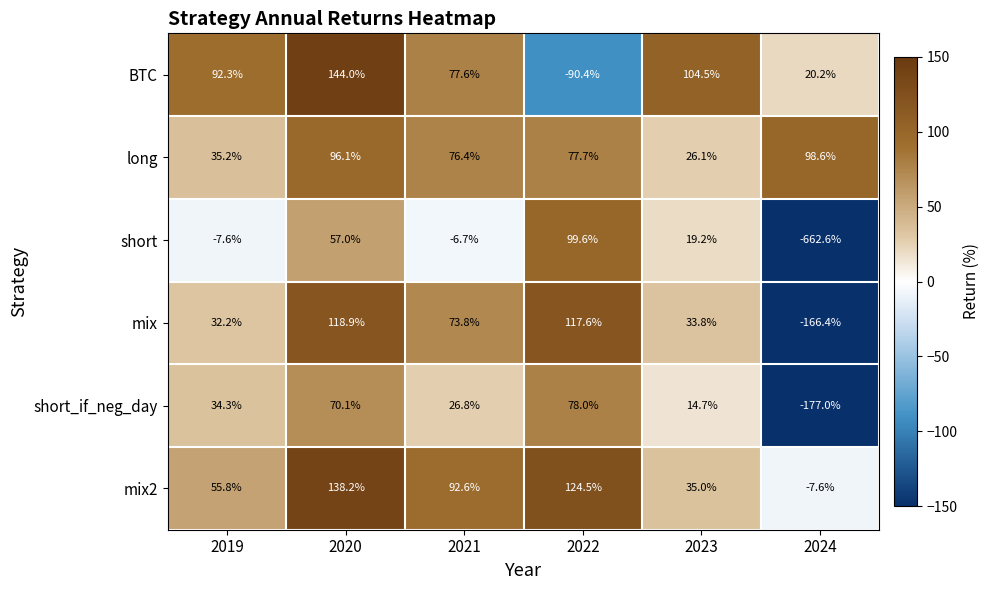

Rank the series at 2019 from highest to lowest value.

BTC, mix2, long, short_if_neg_day, mix, short